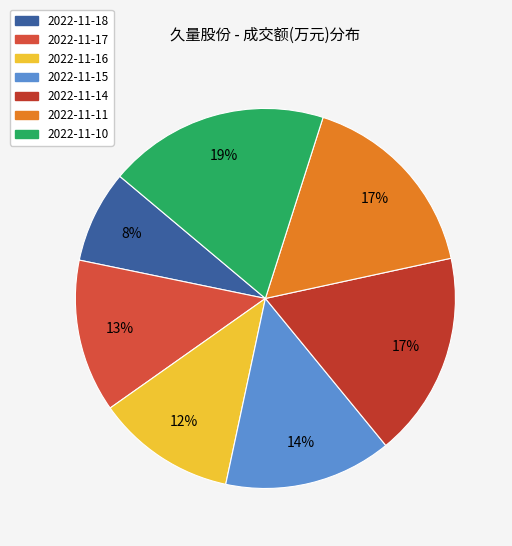

What percentage do 2022-11-16 and 2022-11-17 together represent?

24.9%